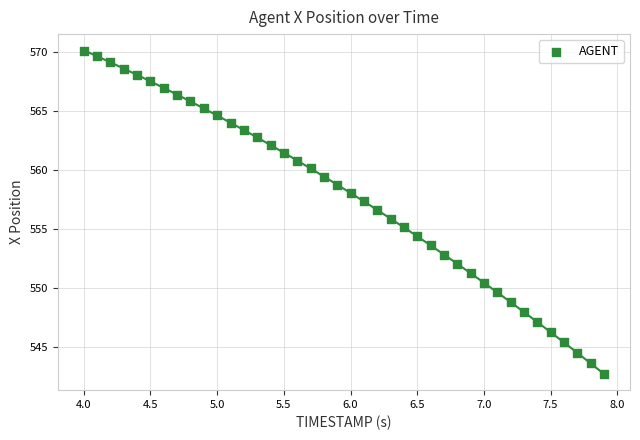

What is the range of X values (max minus min)?

3.9